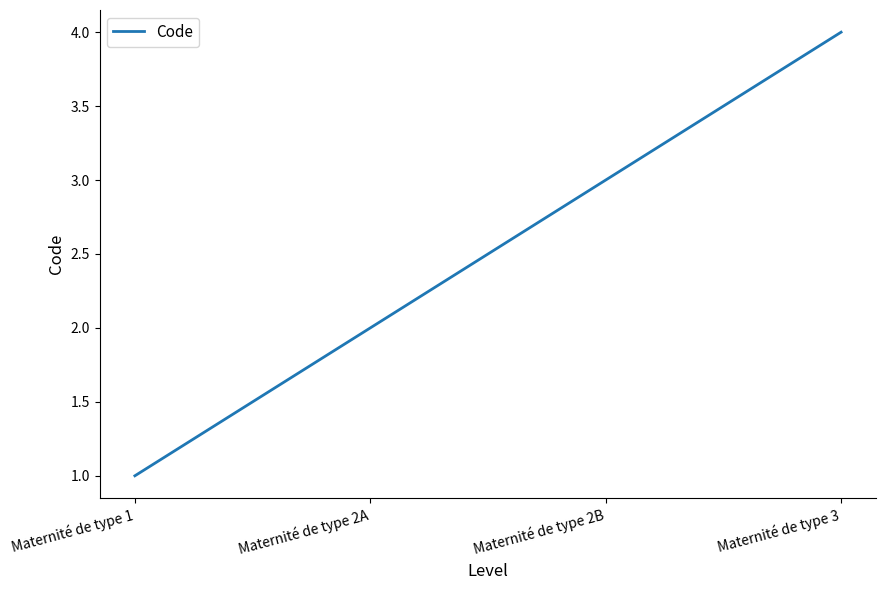

List the labels in order of value, largest first.

Maternité de type 3, Maternité de type 2B, Maternité de type 2A, Maternité de type 1